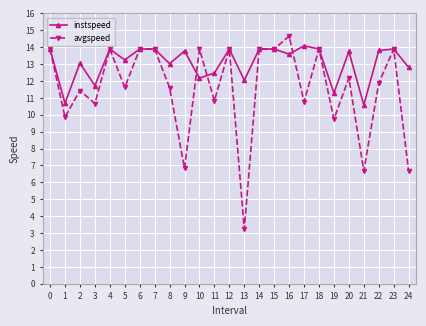

Rank the series by their average value, from lowest to highest.

avgspeed, instspeed